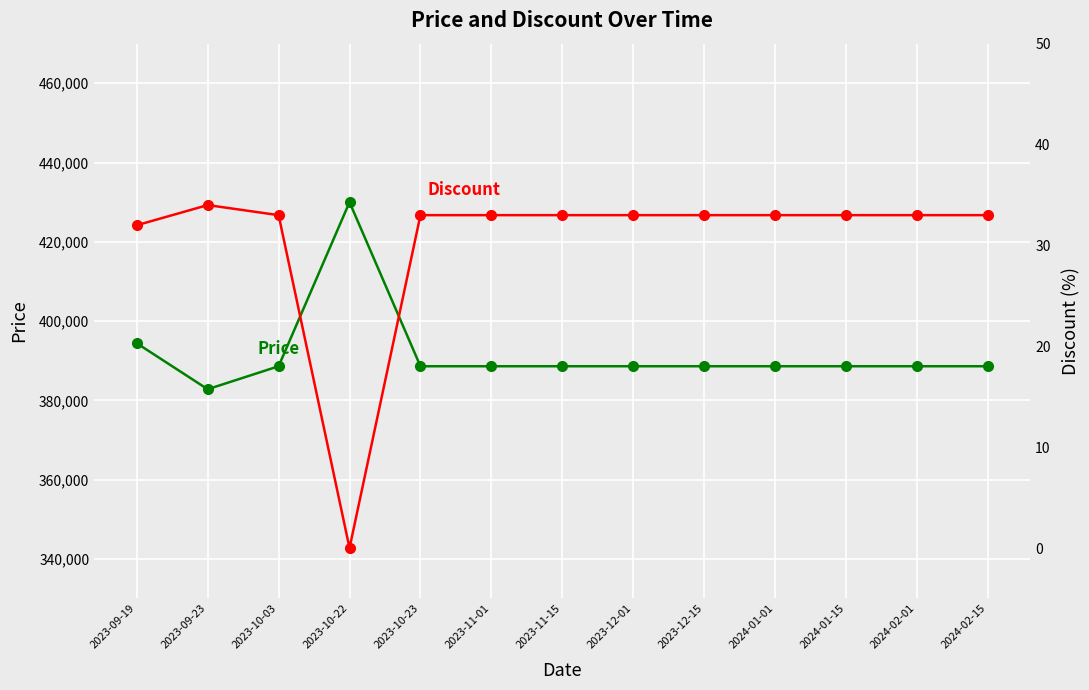

True or false: Price and Discount intersect in this chart.

False